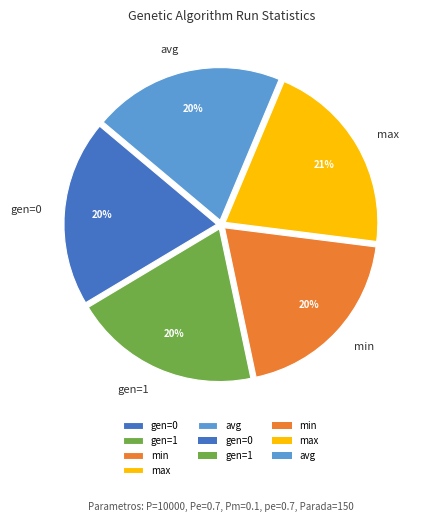

To the nearest percent, what is the difference between the largest and smallest slice percentages?

1%